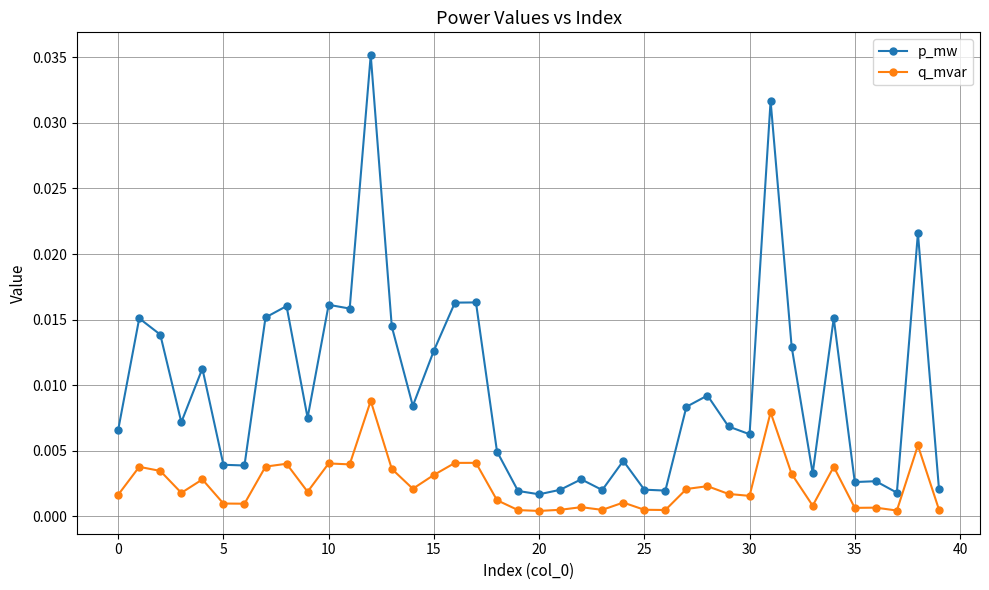

True or false: p_mw has more than 2 interior local peaks.

True